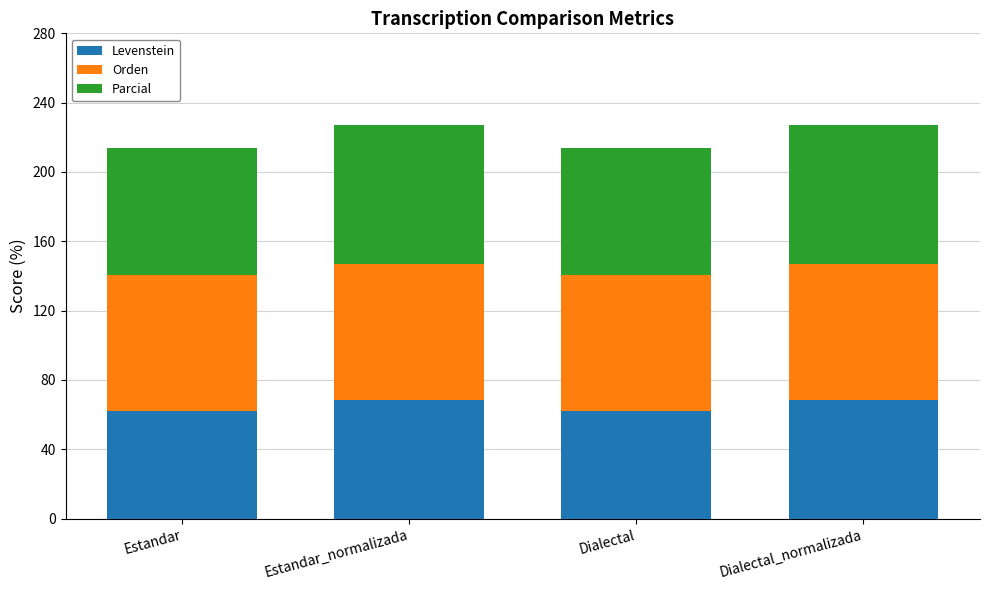

The Levenstein series shows 62.2 at Estandar. True or false?

True